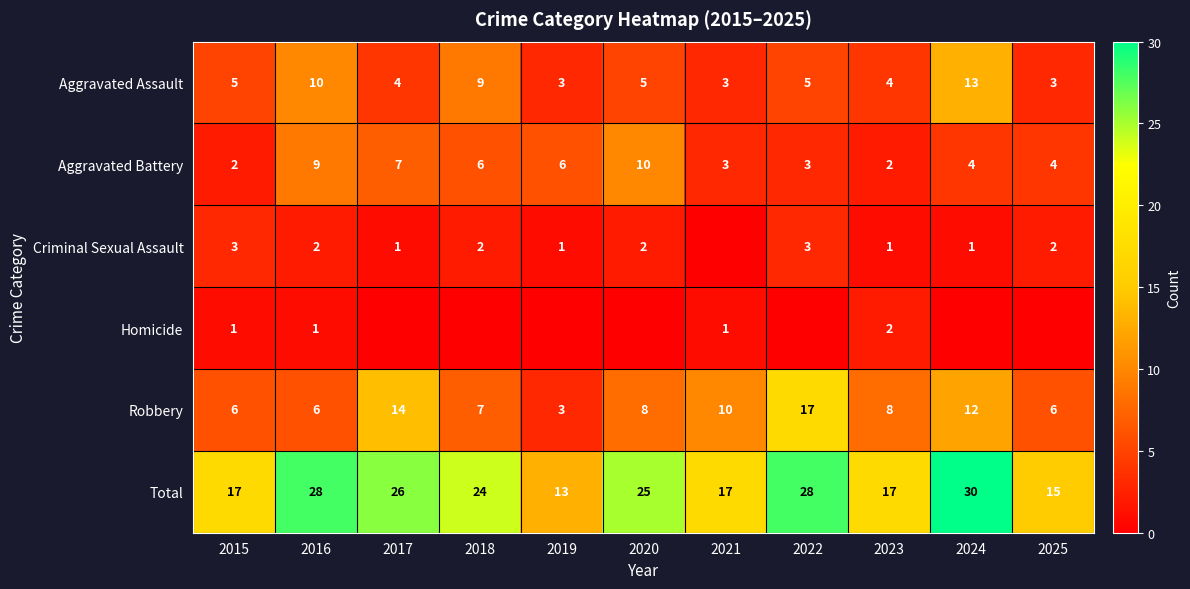

How many values in the Aggravated Assault series are below 5?

5